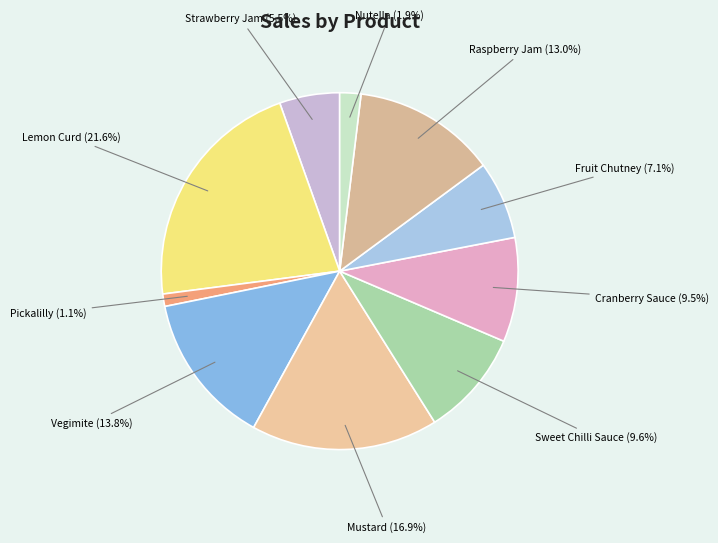

Between Mustard and Cranberry Sauce, which is larger?

Mustard